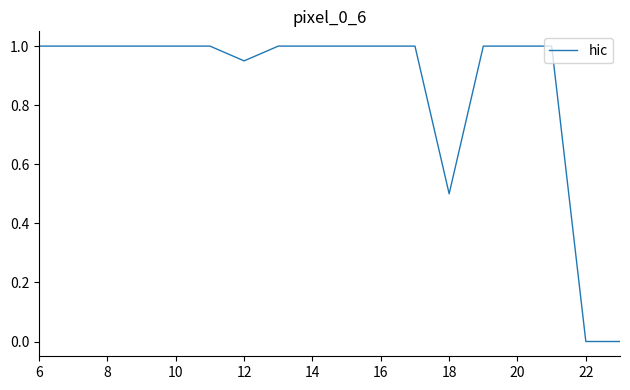

What is the maximum value shown in the chart?

1.0